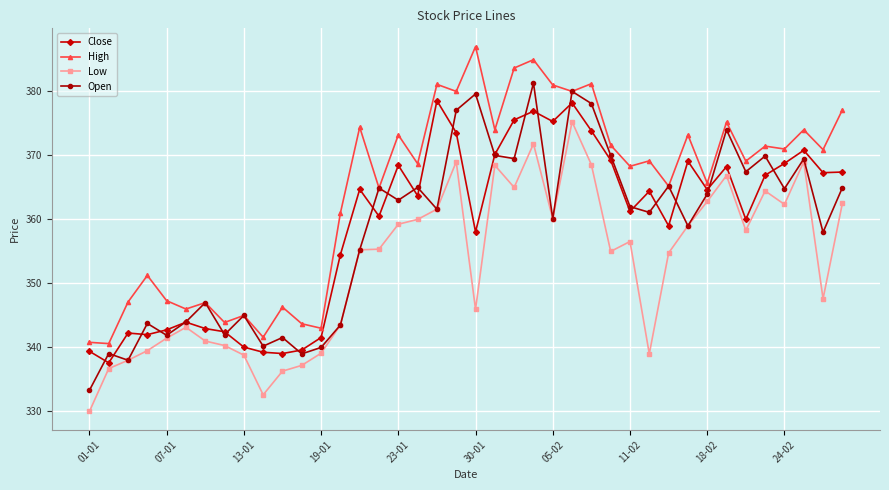

What are all the series names shown in the legend?

Close, High, Low, Open